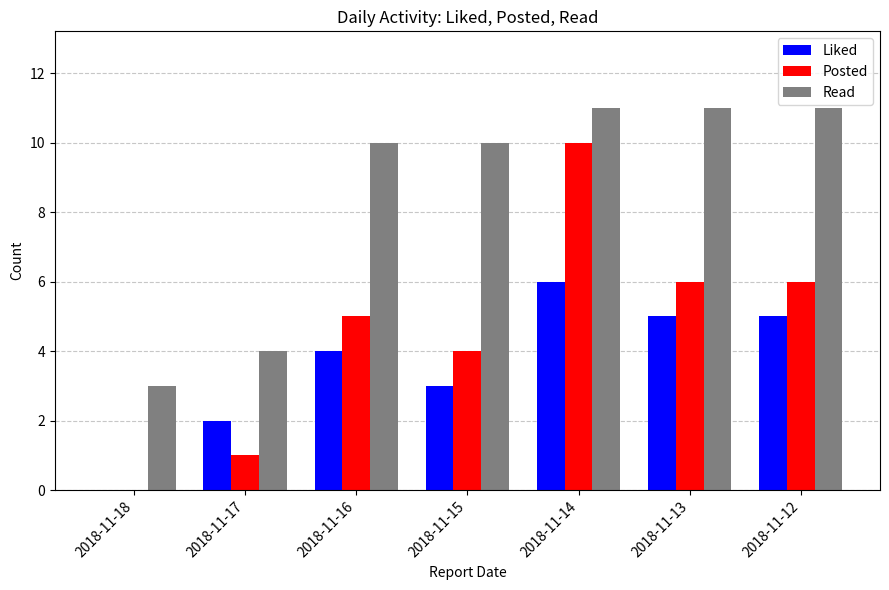

Which series has the largest total across all categories?

Read